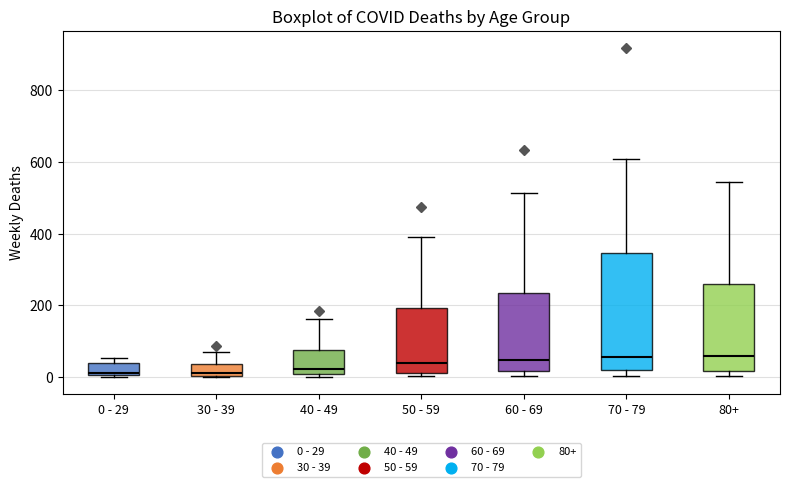

Comparing the boxes themselves (not the whiskers), which one is the tallest?

70 - 79